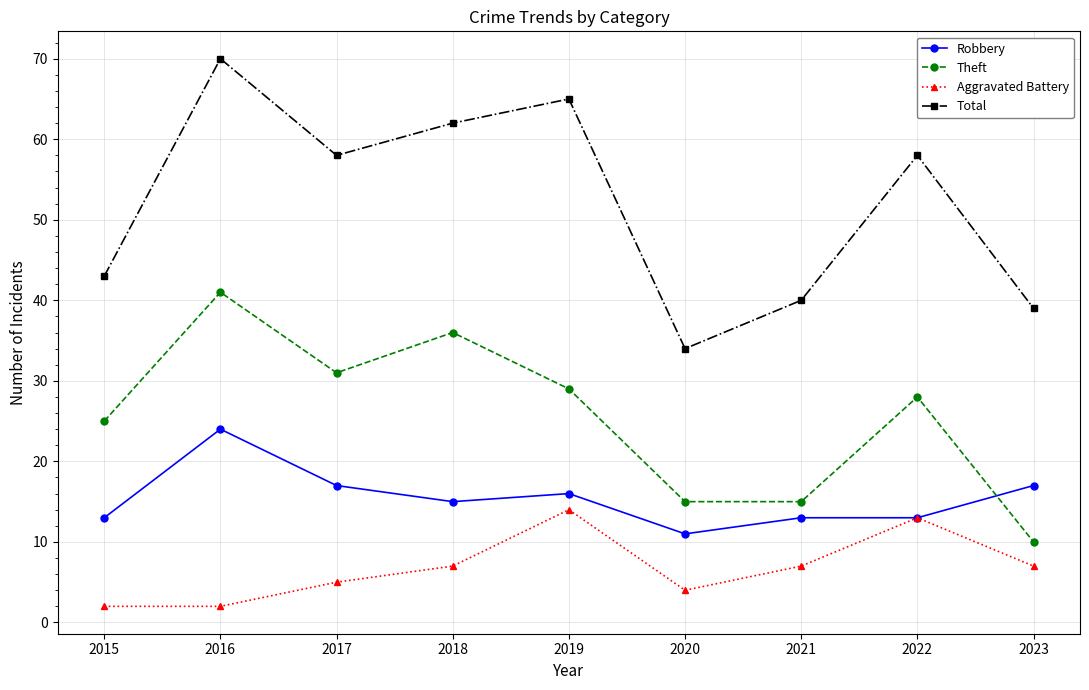

What is the approximate value of Aggravated Battery at 2022, to the nearest 10?

10